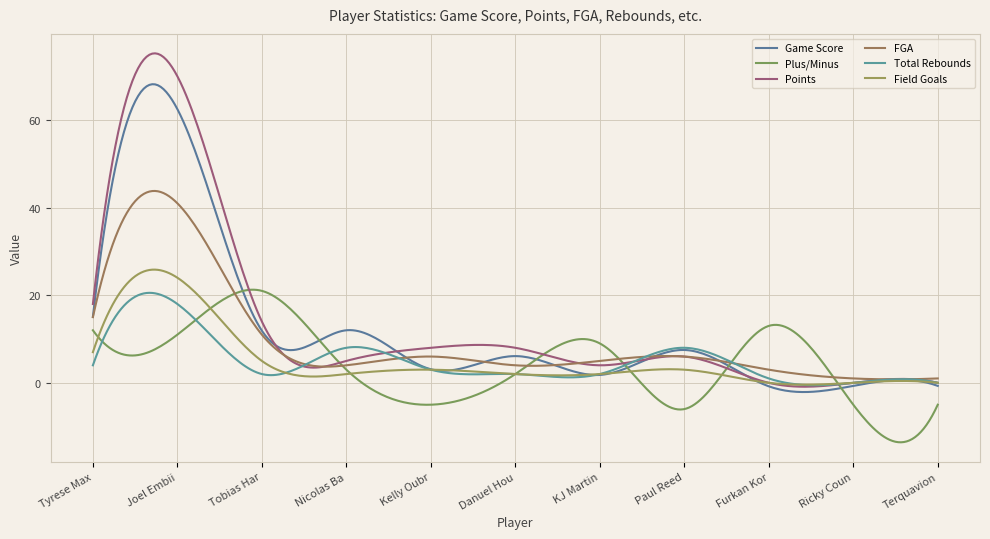

After their last crossing, which series has the higher values: Plus/Minus or Points?

Points